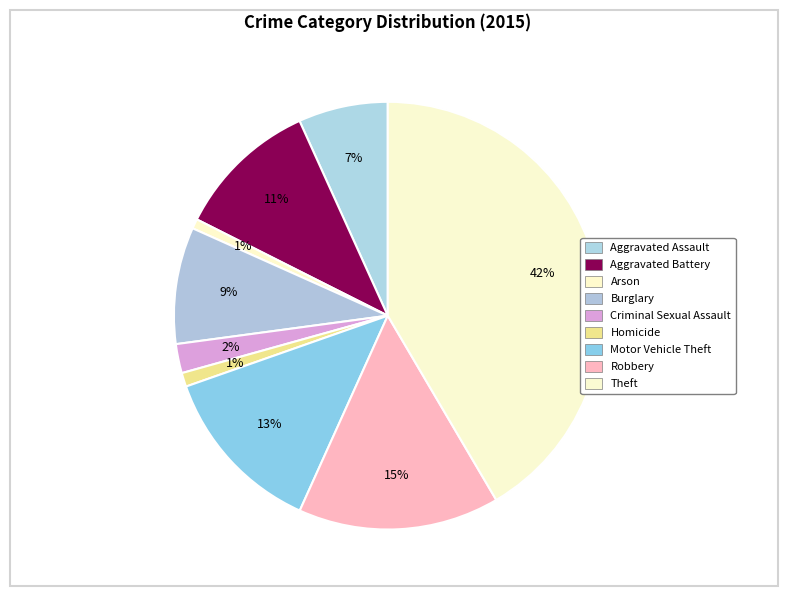

Which slice is the smallest?

Arson